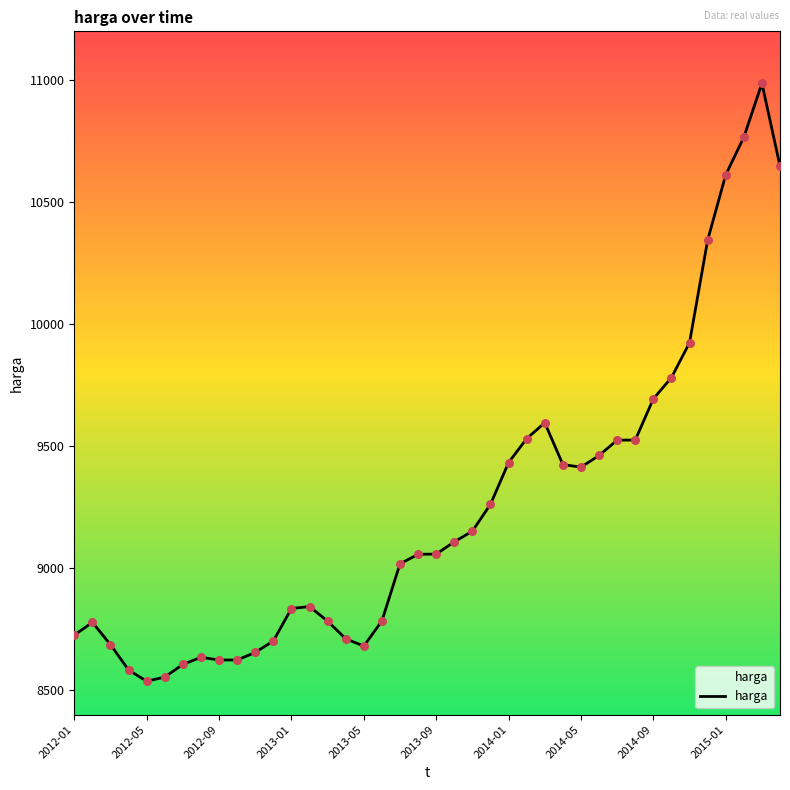

What is the difference between the maximum and minimum values?

2450